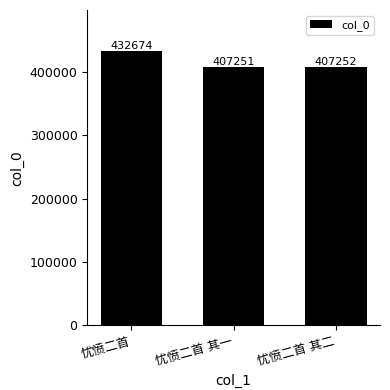

What is the value of the 2nd bar from the left?

407251